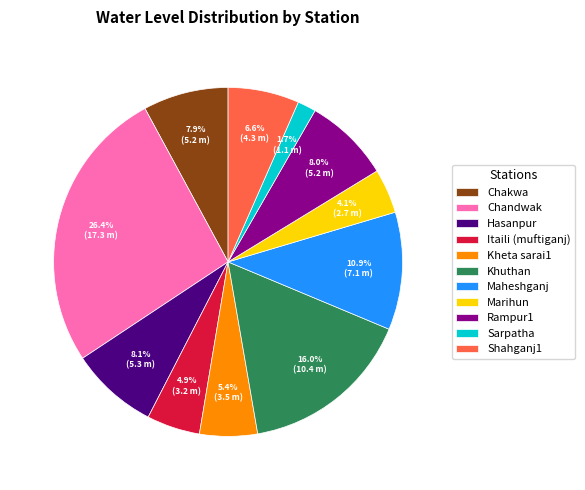

To the nearest percent, what portion does Hasanpur represent?

8%